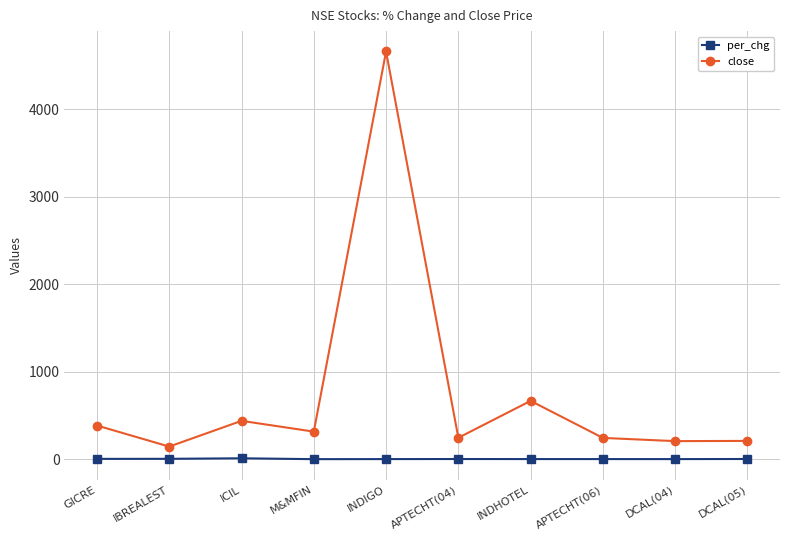

Which series has the largest range (max minus min)?

close